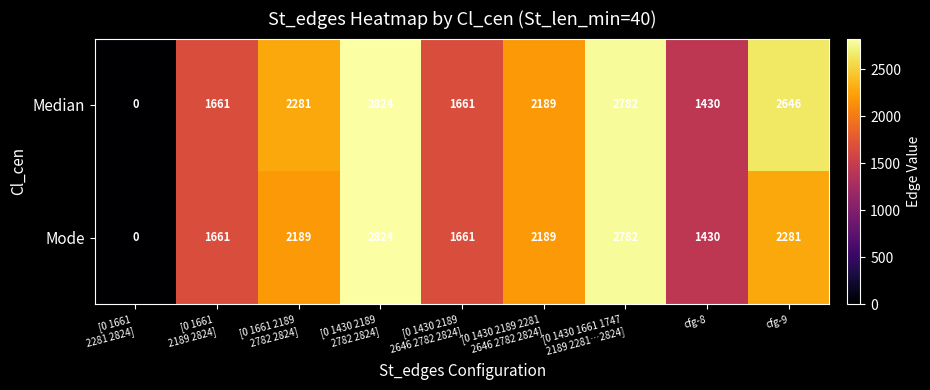

Reading left to right, list all the values displayed in this chart.

Median: 0	1661	2281	2824	1661	2189	2782	1430	2646
Mode: 0	1661	2189	2824	1661	2189	2782	1430	2281